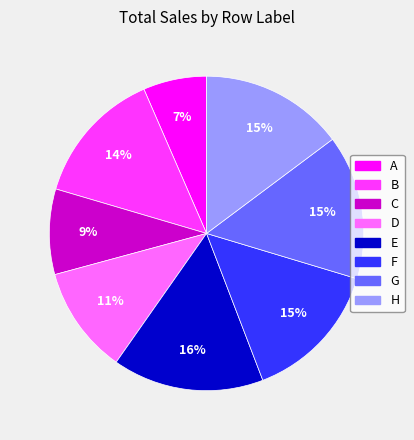

Which has a higher value, E or A?

E